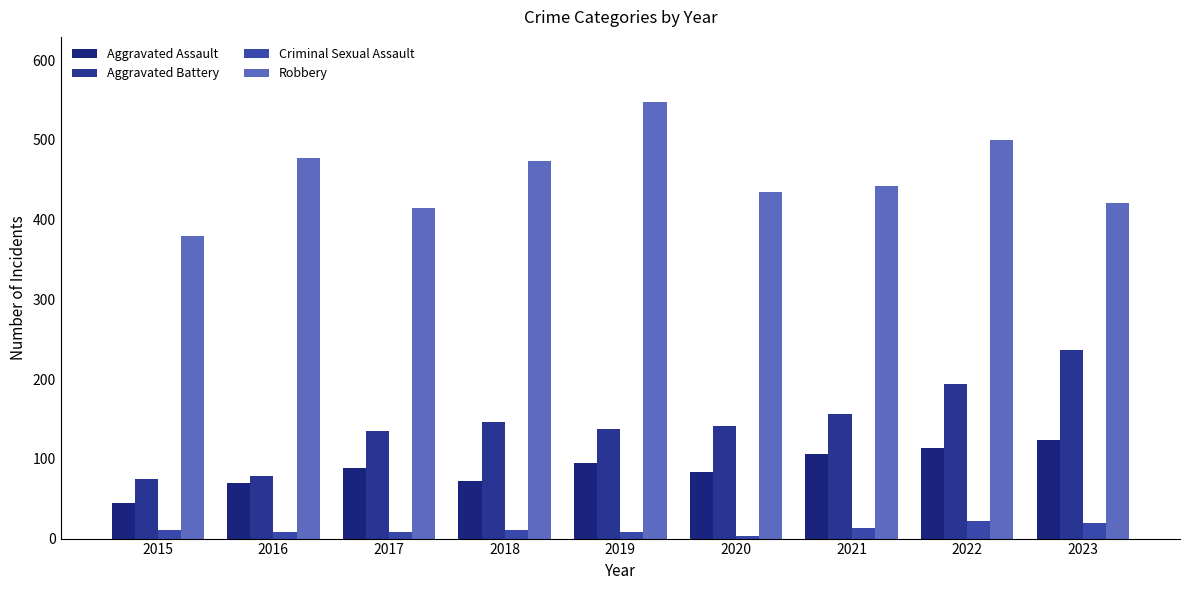

At which category does the chart reach its minimum across all series?

2020